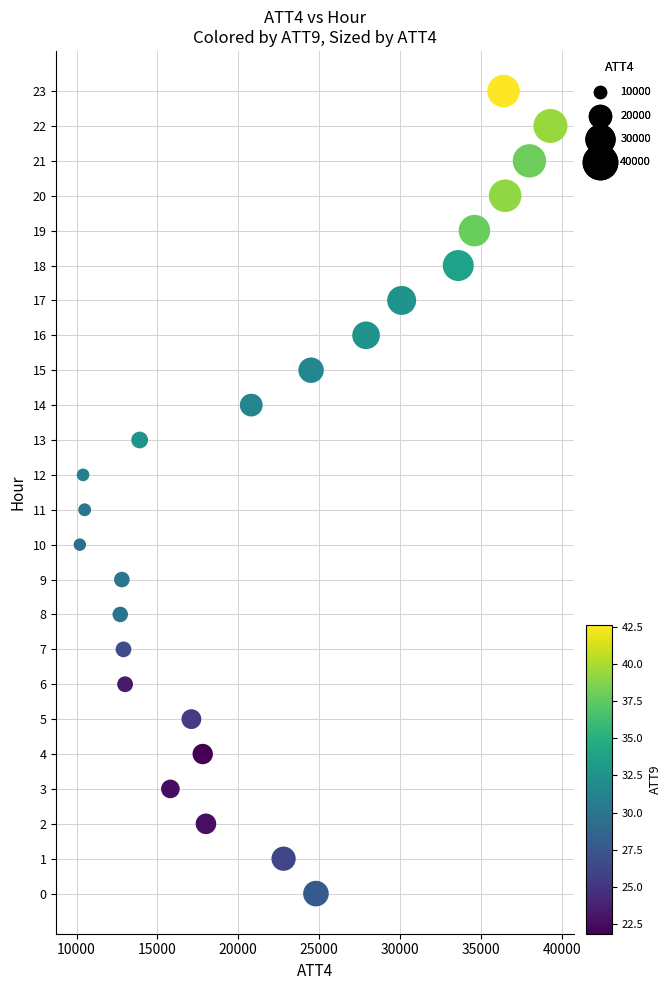

What is the range of Y values (max minus min)?

23